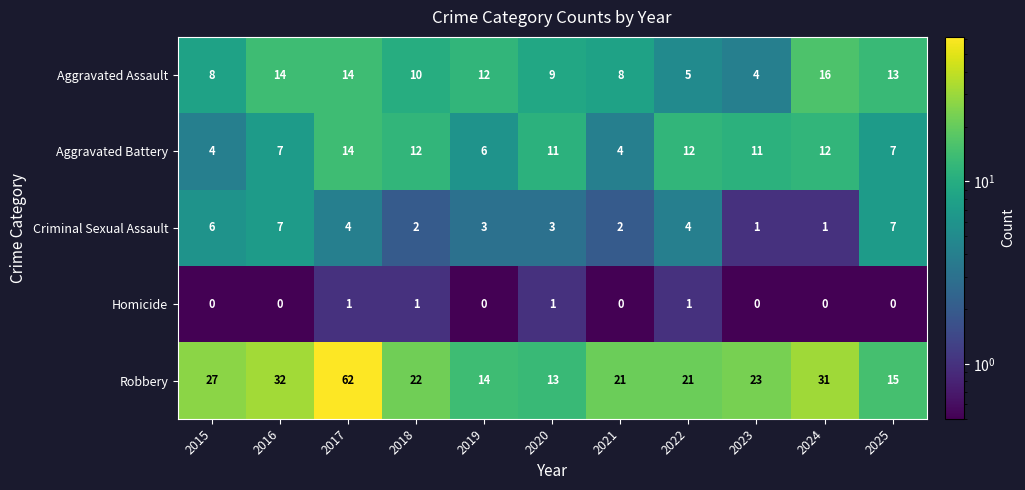

What is the maximum value shown in the chart?

62